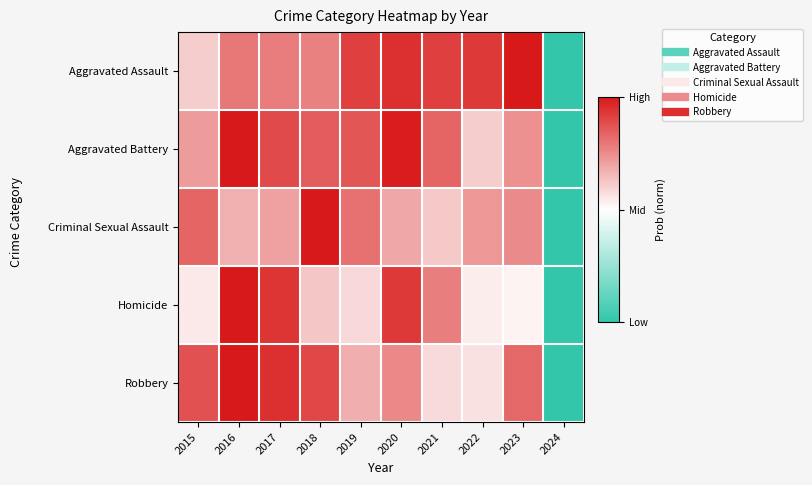

Reading left to right, transcribe all the data shown in this chart.

Aggravated Assault: 2015=0.6	2016=0.8	2017=0.8	2018=0.8	2019=0.9	2020=0.9	2021=0.9	2022=0.9	2023=1.0	2024=0.0
Aggravated Battery: 2015=0.7	2016=1.0	2017=0.9	2018=0.9	2019=0.9	2020=1.0	2021=0.8	2022=0.6	2023=0.7	2024=0.0
Criminal Sexual Assault: 2015=0.8	2016=0.7	2017=0.7	2018=1.0	2019=0.8	2020=0.7	2021=0.6	2022=0.7	2023=0.8	2024=0.0
Homicide: 2015=0.5	2016=1.0	2017=0.9	2018=0.6	2019=0.6	2020=0.9	2021=0.8	2022=0.5	2023=0.5	2024=0.0
Robbery: 2015=0.9	2016=1.0	2017=0.9	2018=0.9	2019=0.7	2020=0.8	2021=0.6	2022=0.6	2023=0.8	2024=0.0